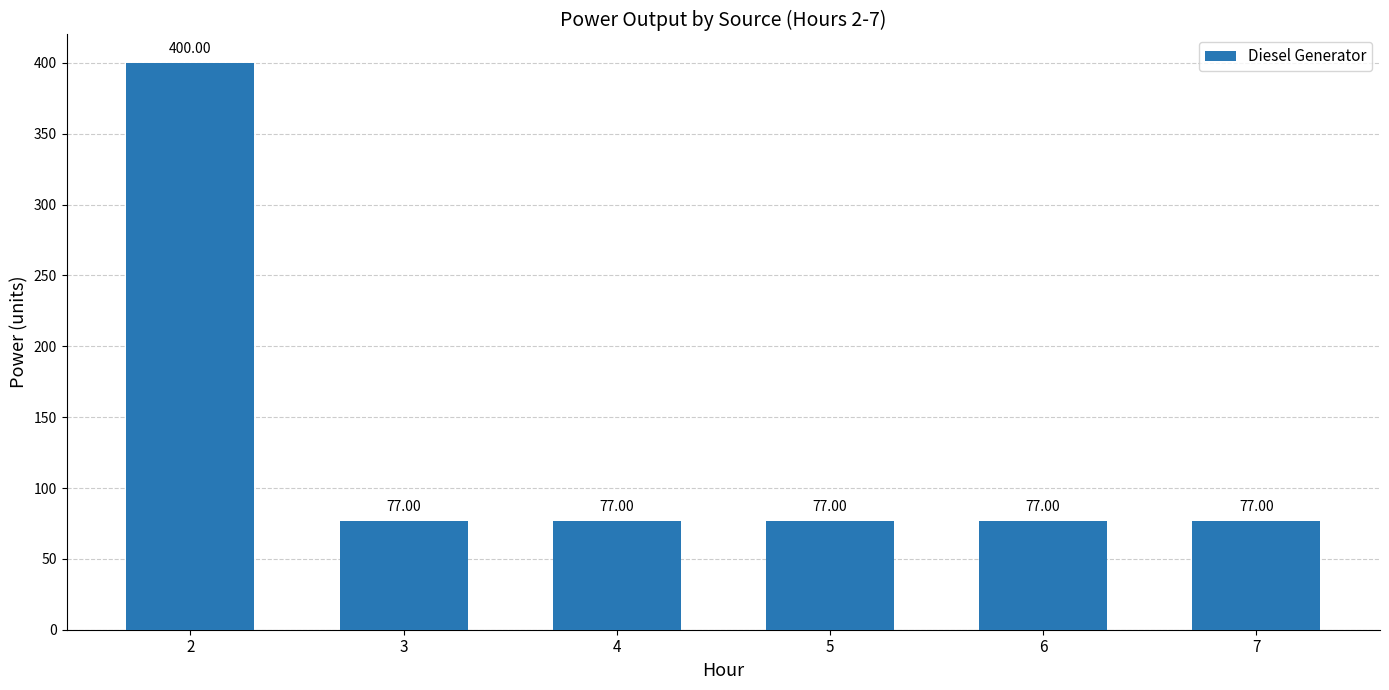

Are the bars grouped side by side (vs. stacked)?

No